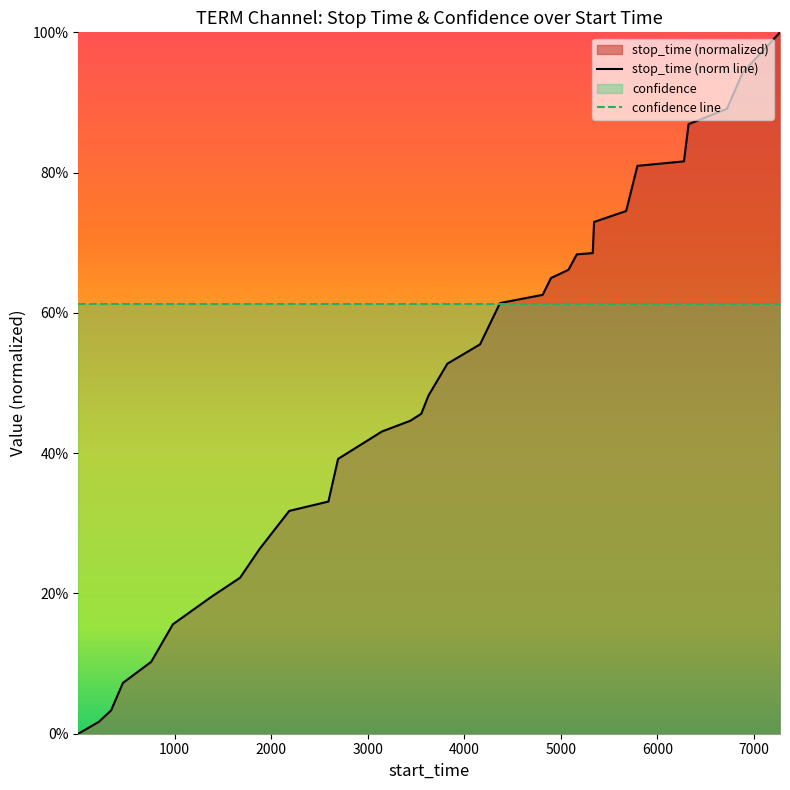

The chart shows a value of 0.8 at 15. True or false?

False